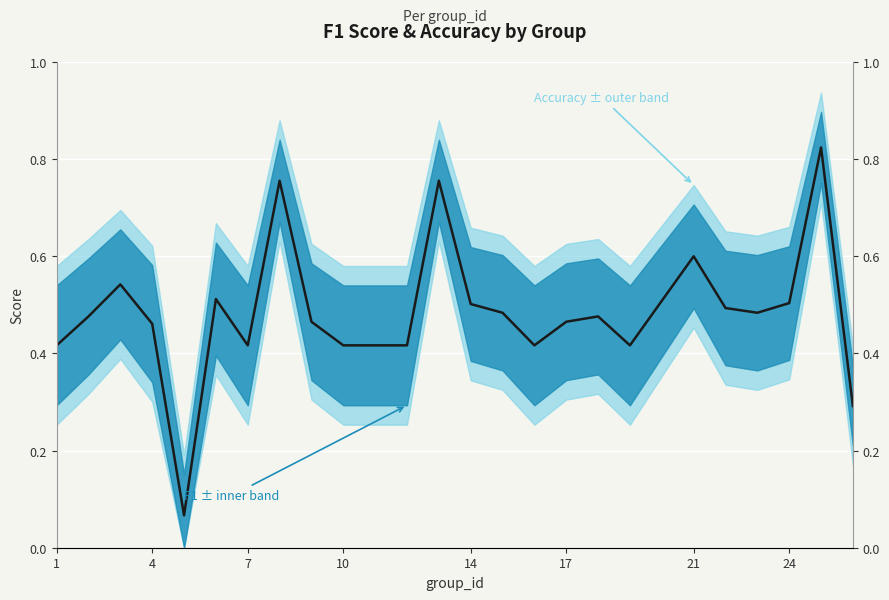

What is the smallest value displayed?

0.1